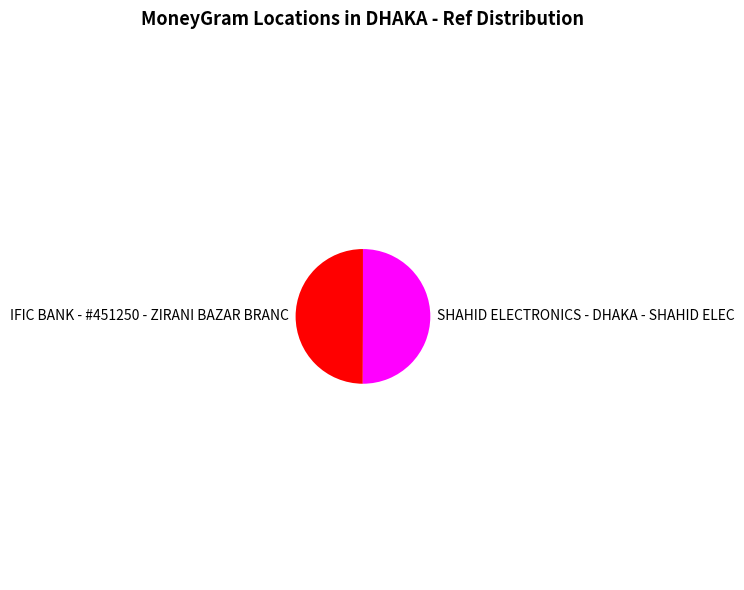

How many slices are in this pie chart?

2